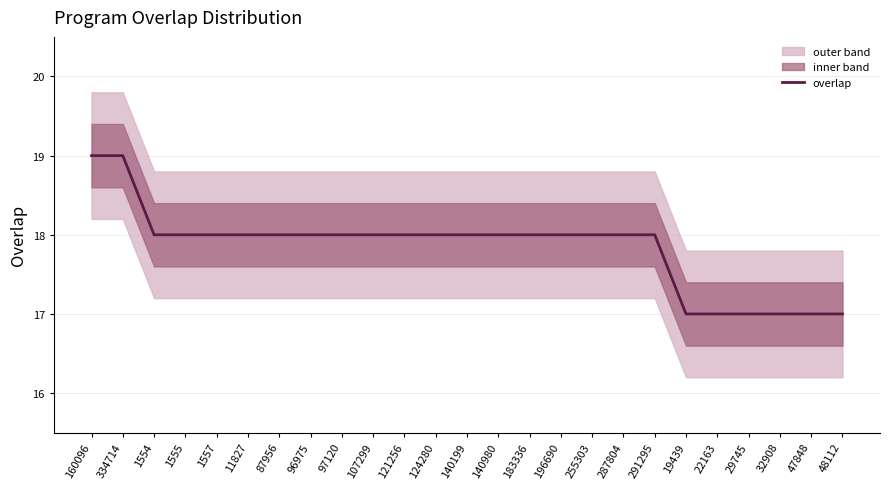

Reading right to left, transcribe all the data shown in this chart.

48112=17	47848=17	32908=17	29745=17	22163=17	19439=17	291295=18	287804=18	255303=18	196690=18	183336=18	140980=18	140199=18	124280=18	121256=18	107299=18	97120=18	96975=18	87956=18	11827=18	1557=18	1555=18	1554=18	334714=19	160096=19